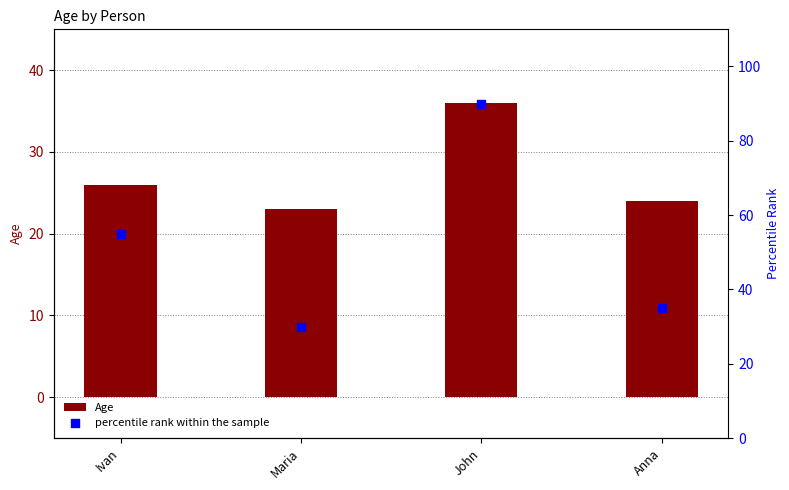

Which series reaches the maximum Y coordinate?

percentile rank within the sample